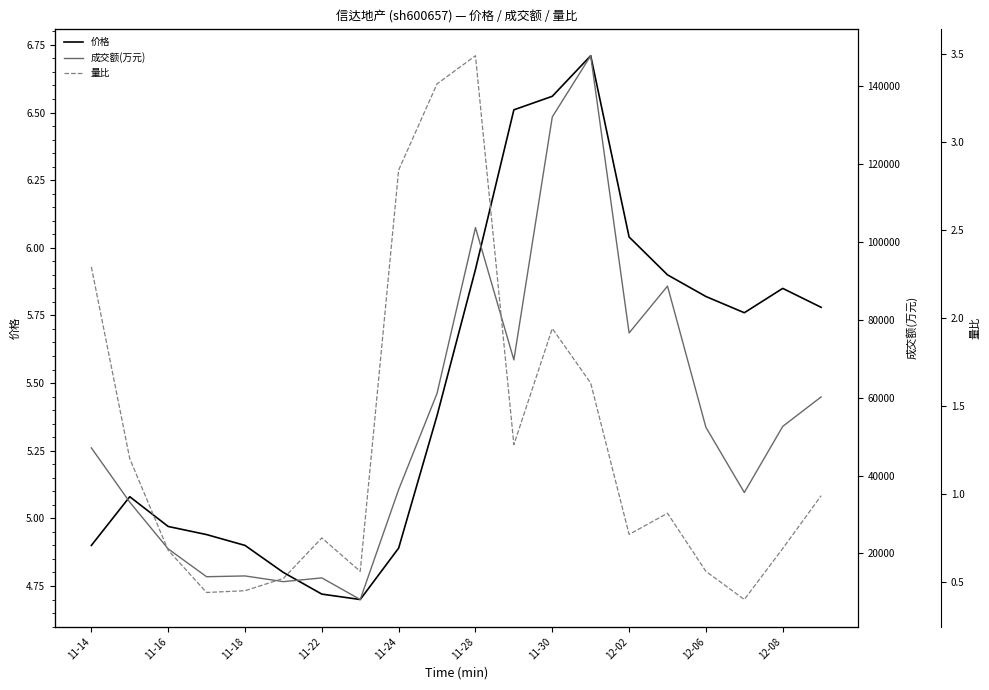

How many interior local peaks does the 量比 series have?

4